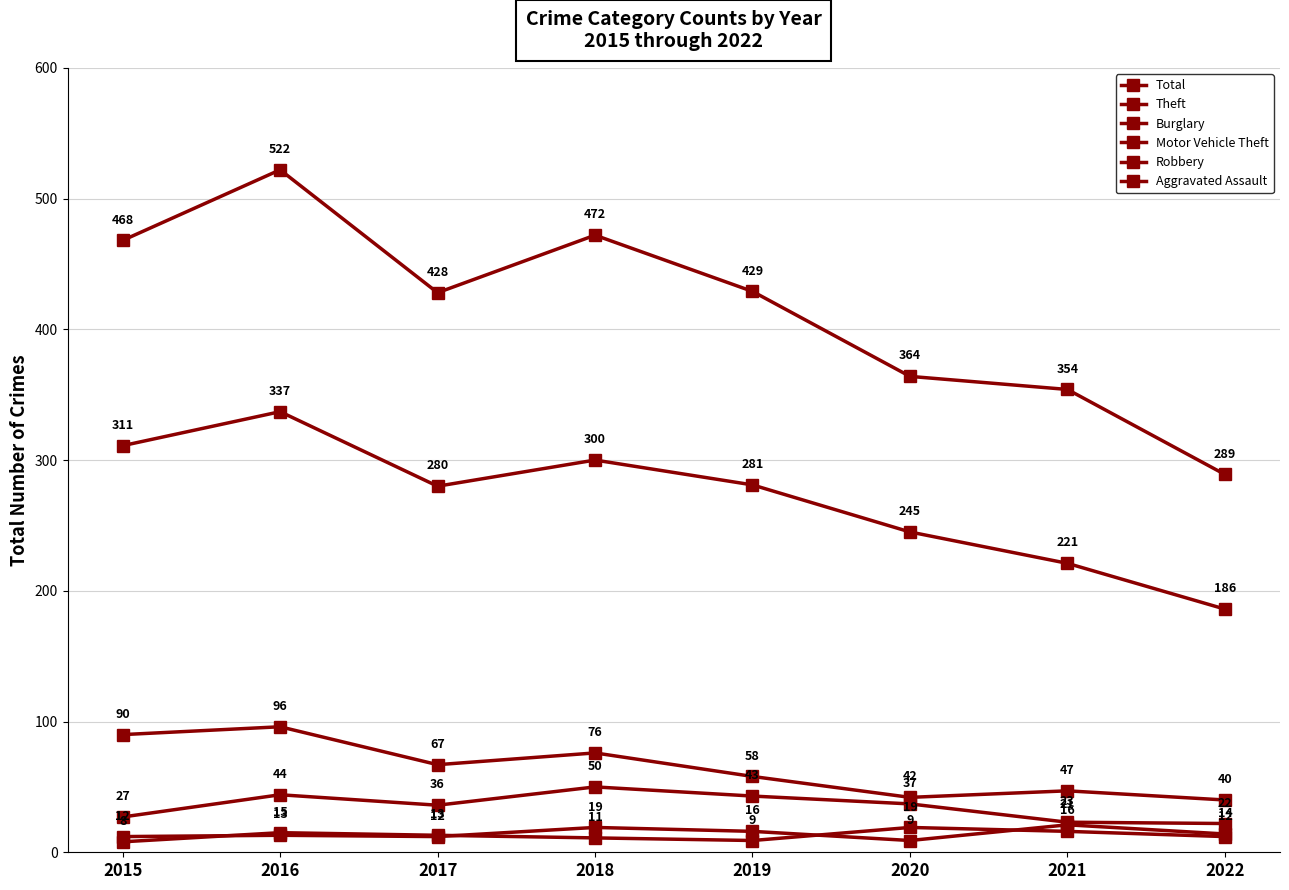

What is the sum of the Motor Vehicle Theft values at 2019 and 2022?

65